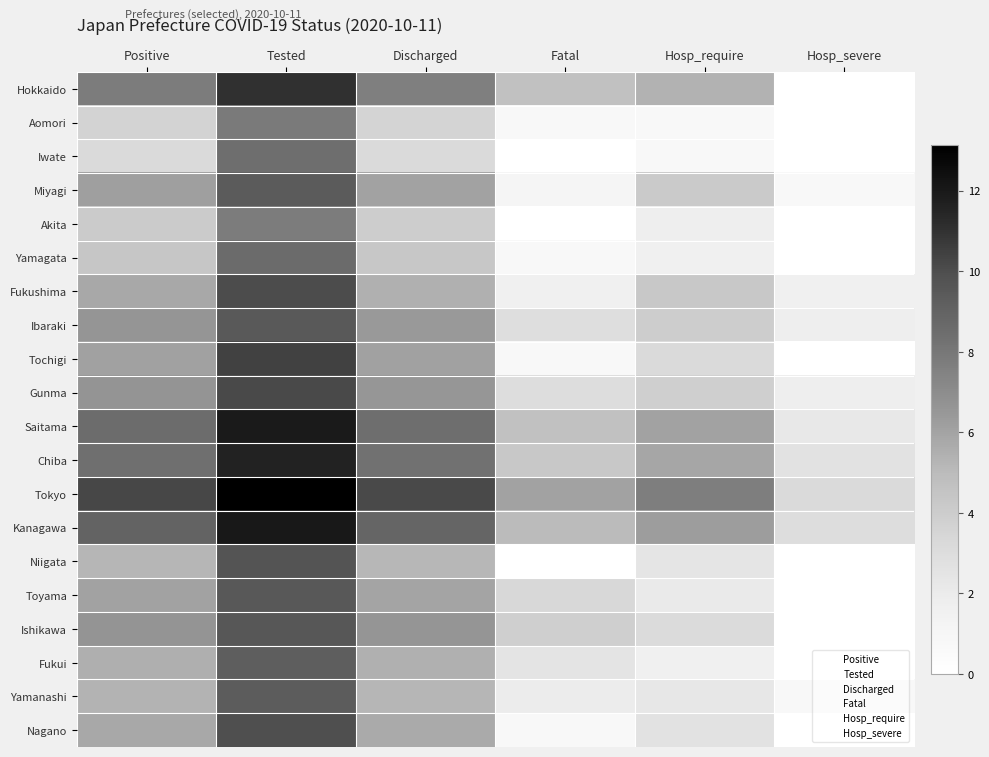

What is the greatest value displayed?

13.1